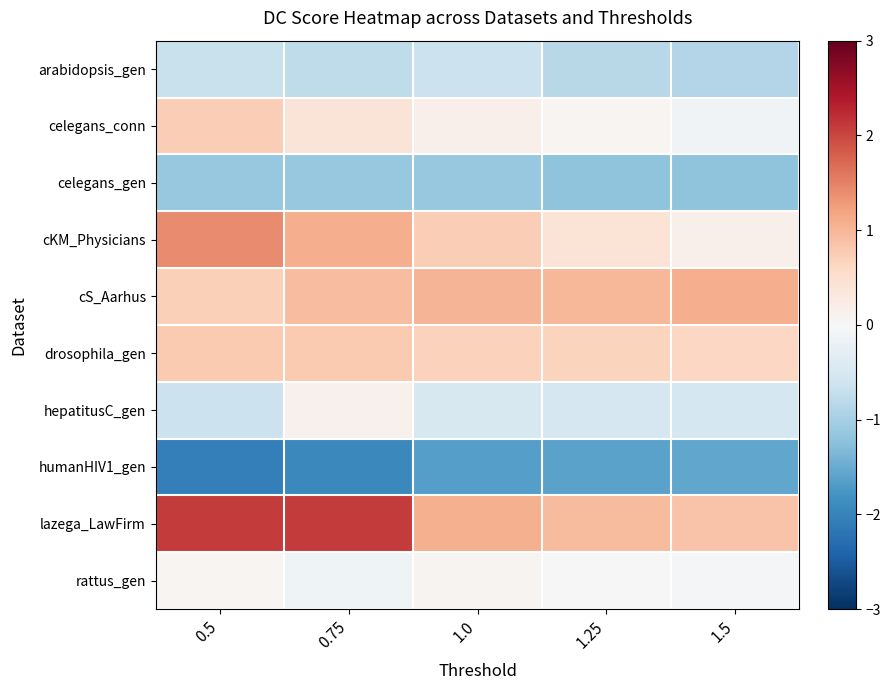

What is the difference between the highest and lowest values at 1.0?

2.7